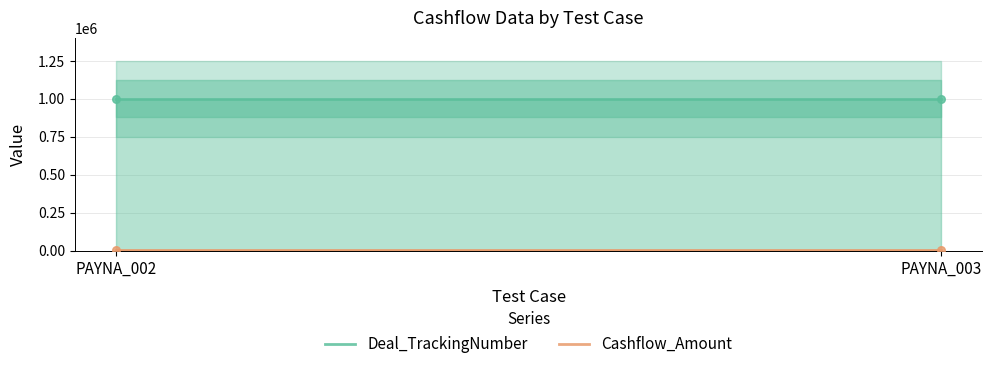

What are all the series names shown in the legend?

Deal_TrackingNumber, Cashflow_Amount